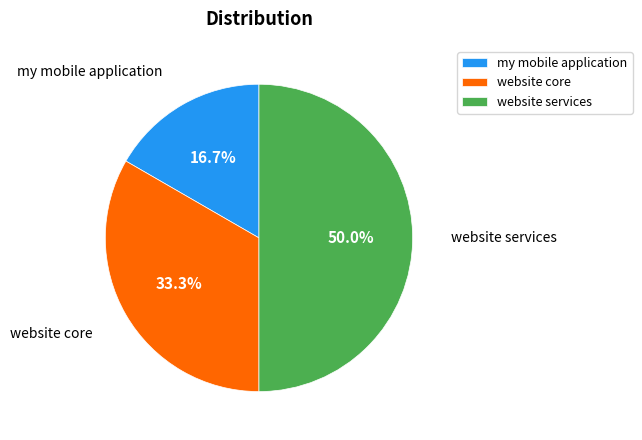

The my mobile application slice represents 31% of the pie. True or false?

False